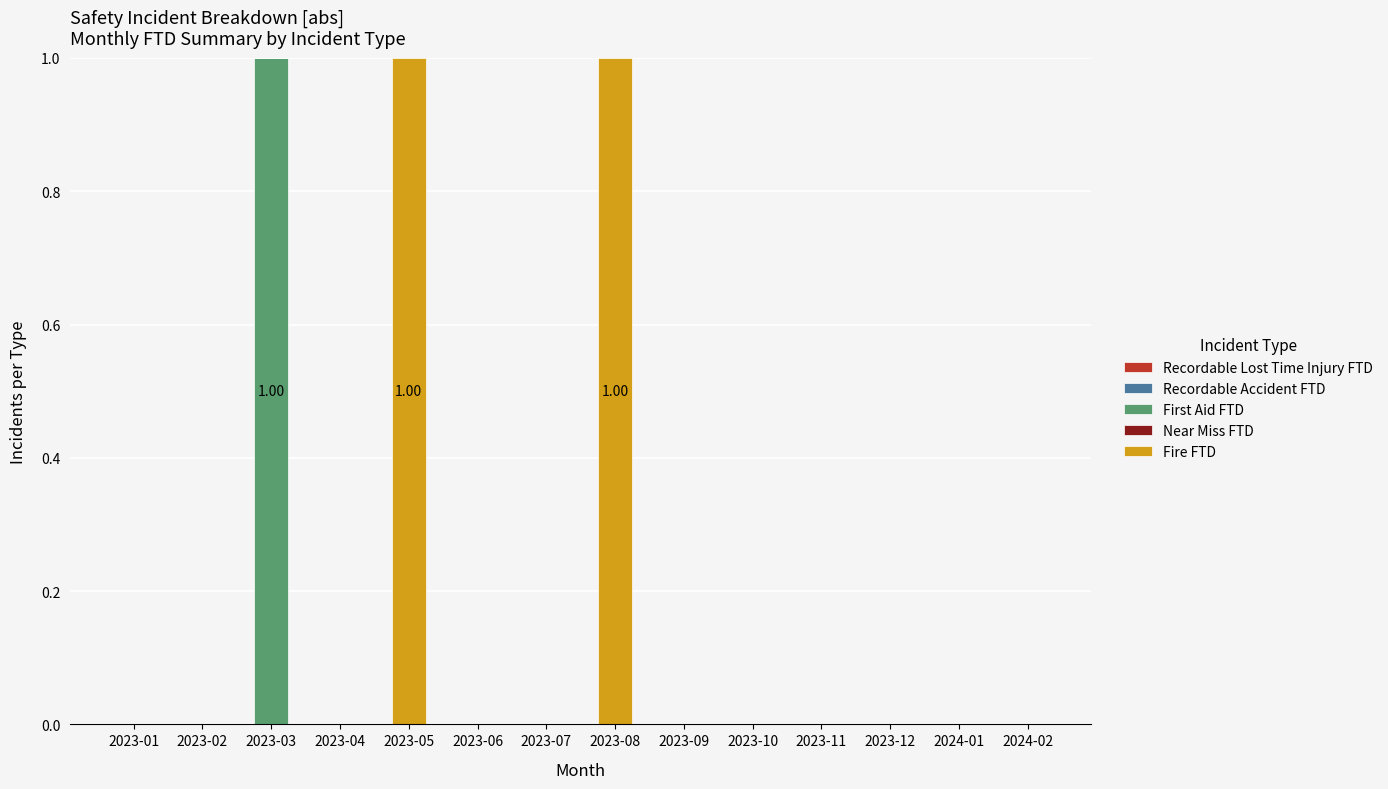

Are the bars grouped side by side (vs. stacked)?

No